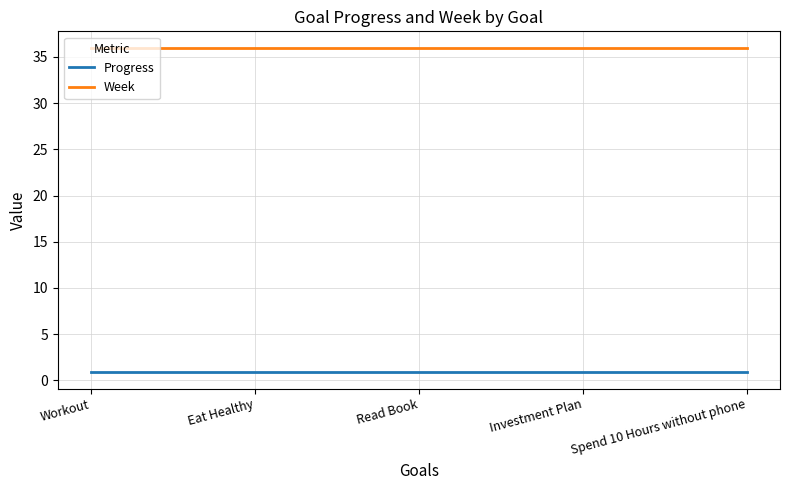

Is it true that Week equals 12.0 at Read Book?

False